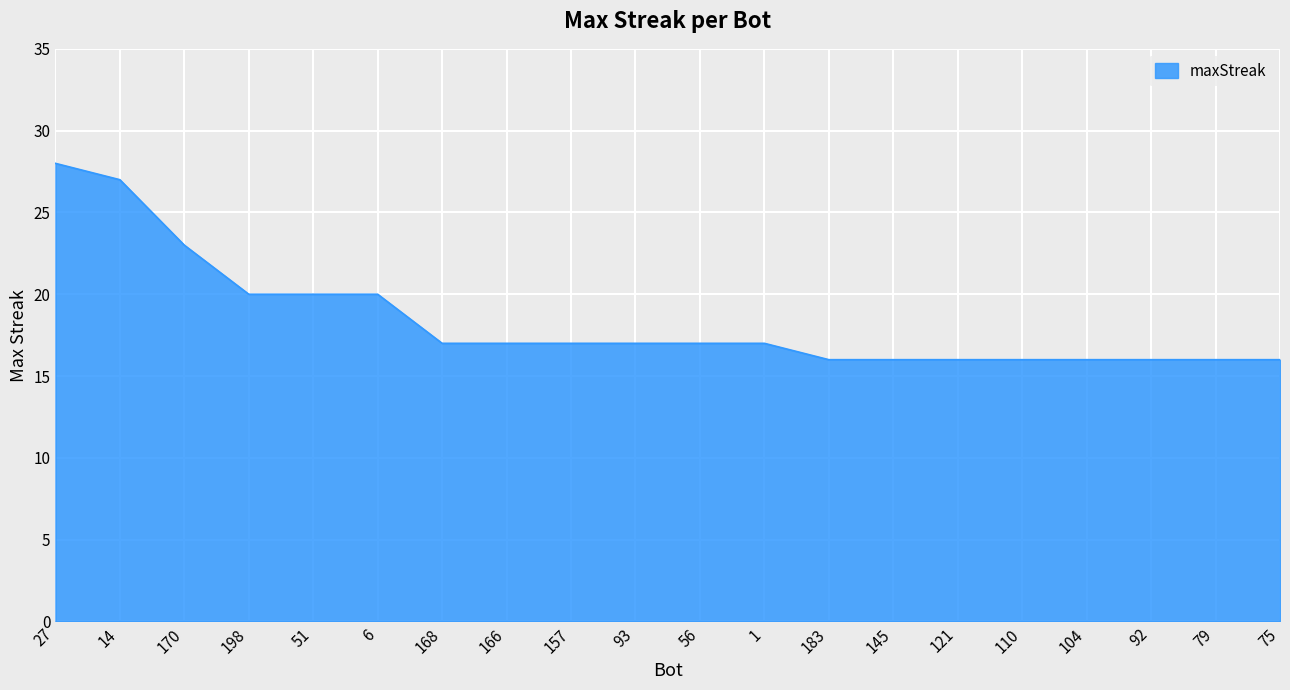

What position from the right is 170?

18